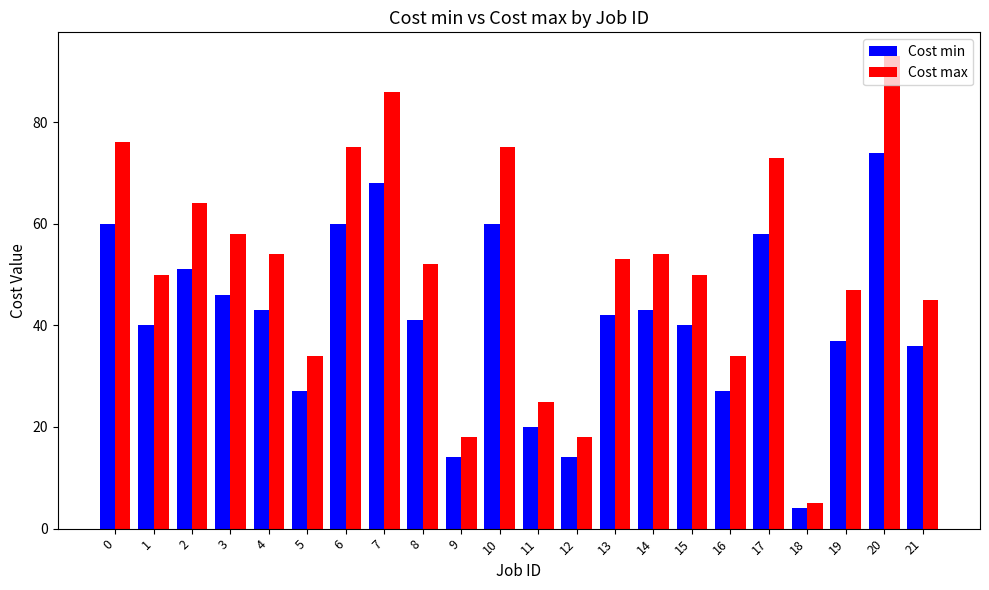

The Cost max series shows 19 at 17. True or false?

False